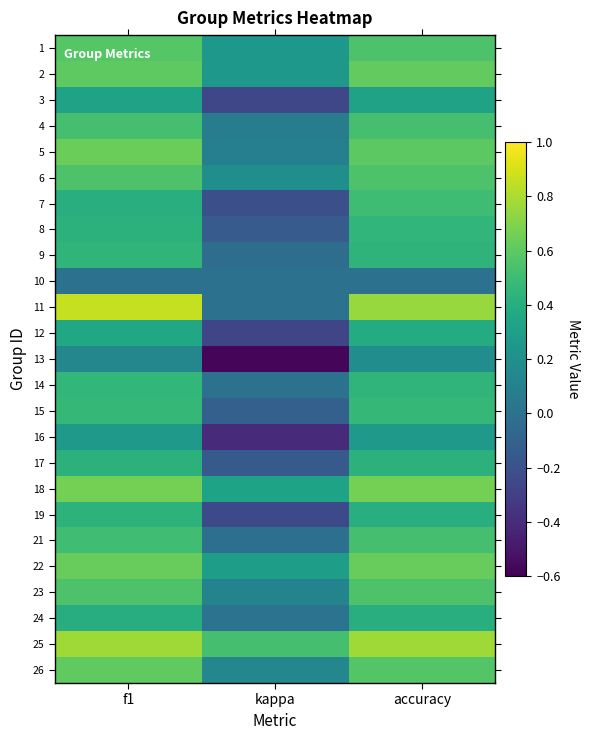

At how many categories does at least one series exceed 0?

3